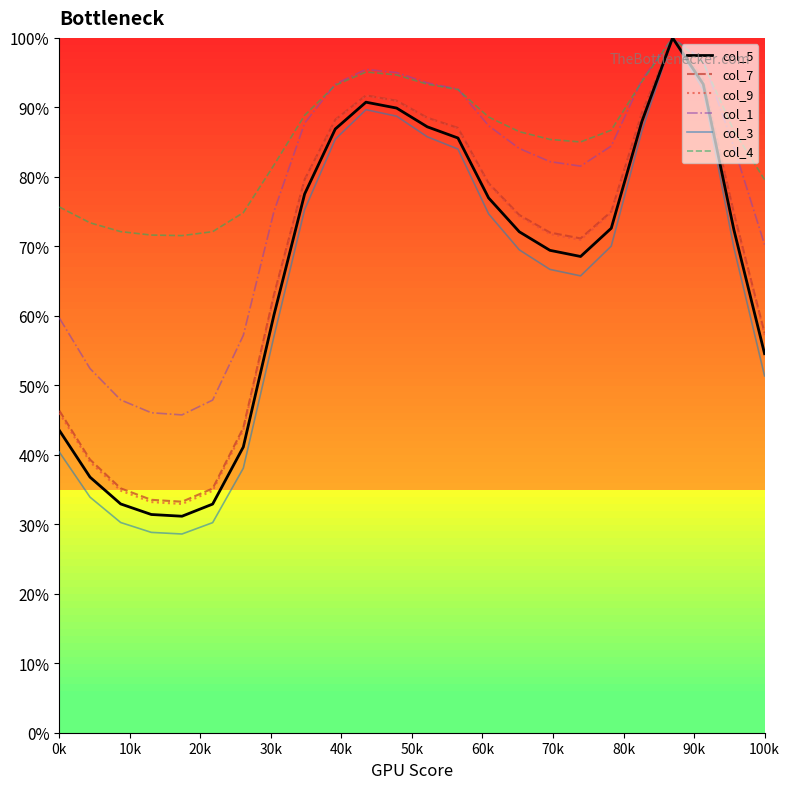

Which series has the largest total across all categories?

col_4